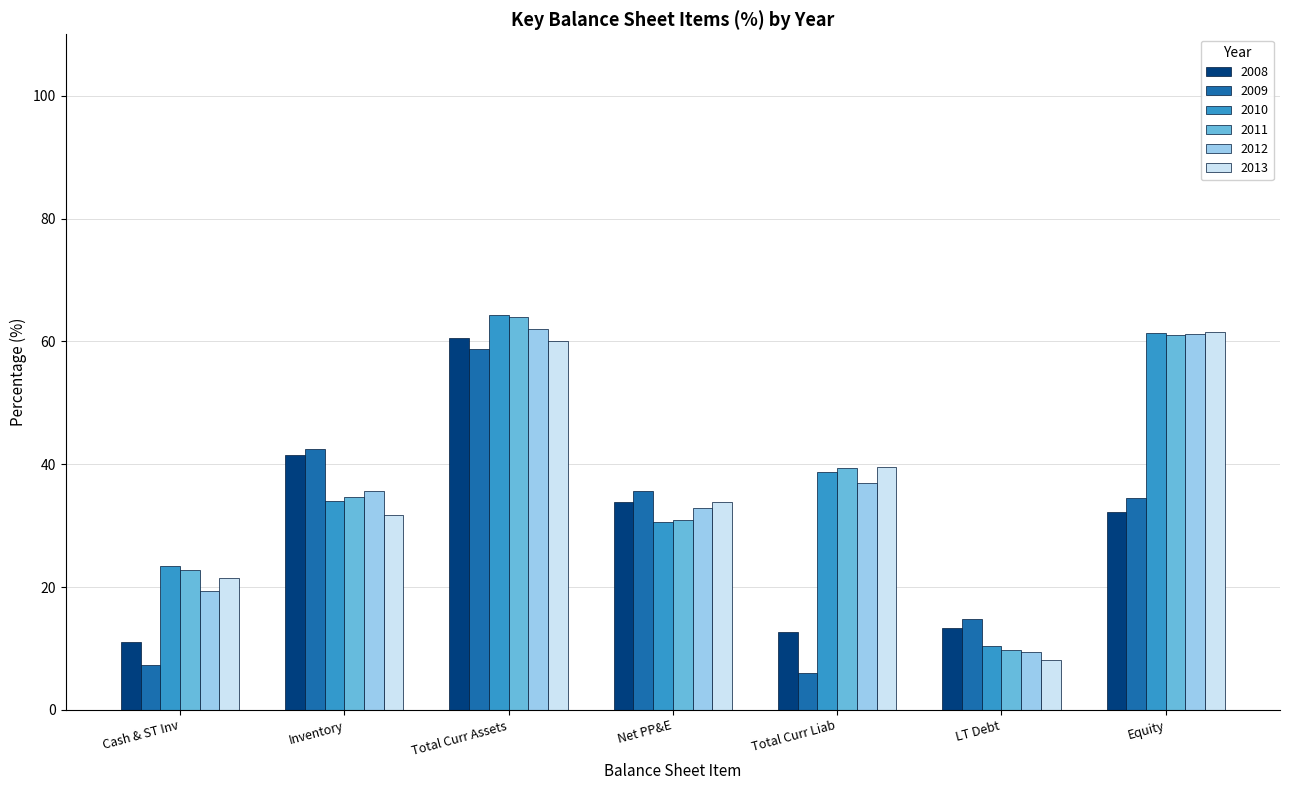

Is it true that 2009 equals 42.4 at Inventory?

True